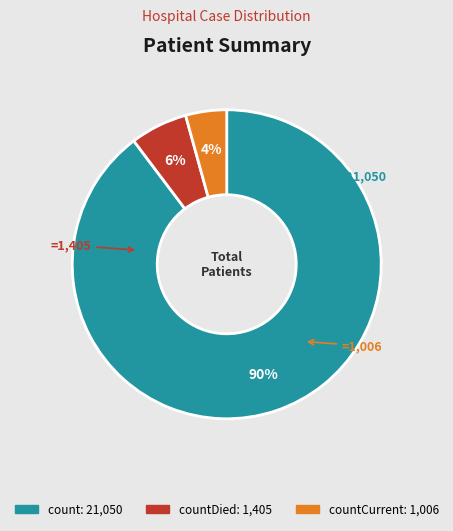

To the nearest percent, what is the average slice percentage?

33%